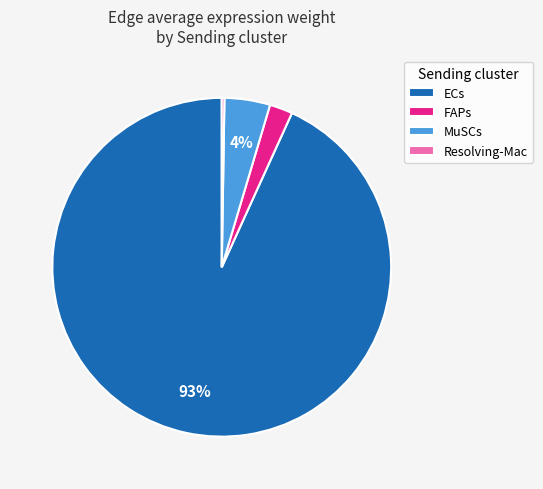

Between MuSCs and ECs, which is larger?

ECs